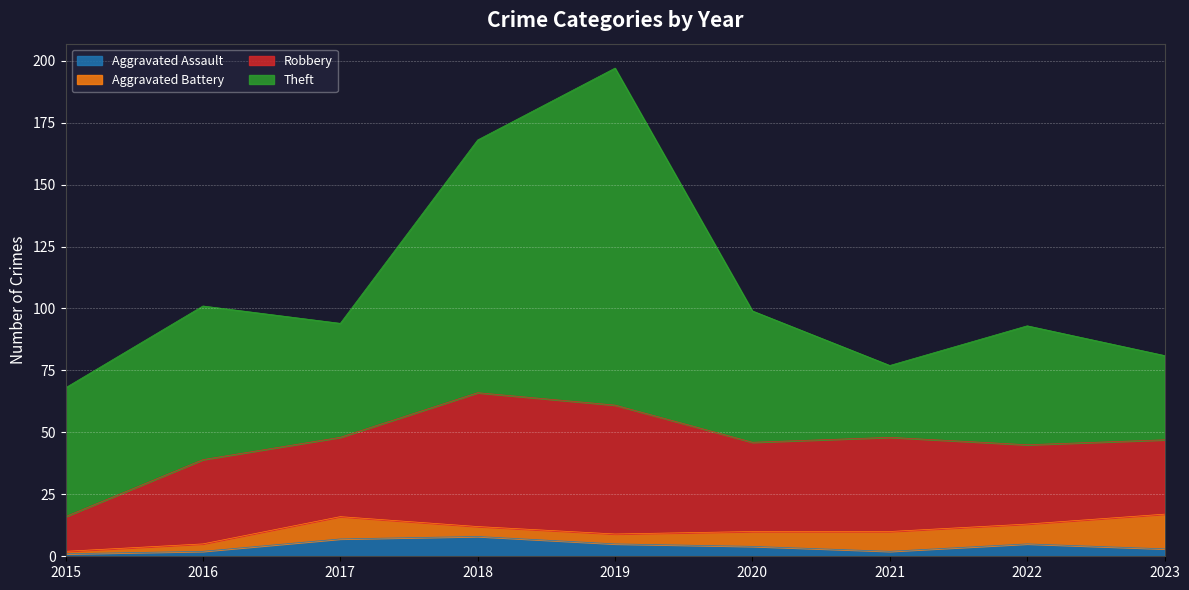

Is it true that Robbery equals 16 at 2021?

False